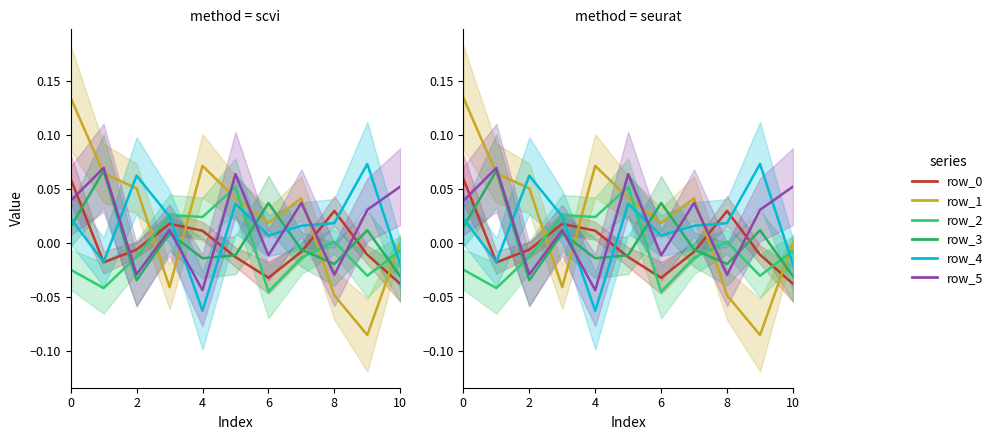

How many values in the row_5 series are below 0?

4